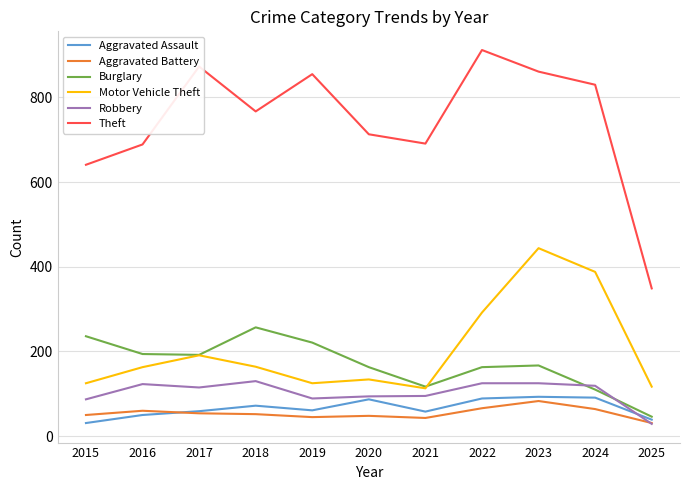

At which label does Theft reach its minimum?

2025